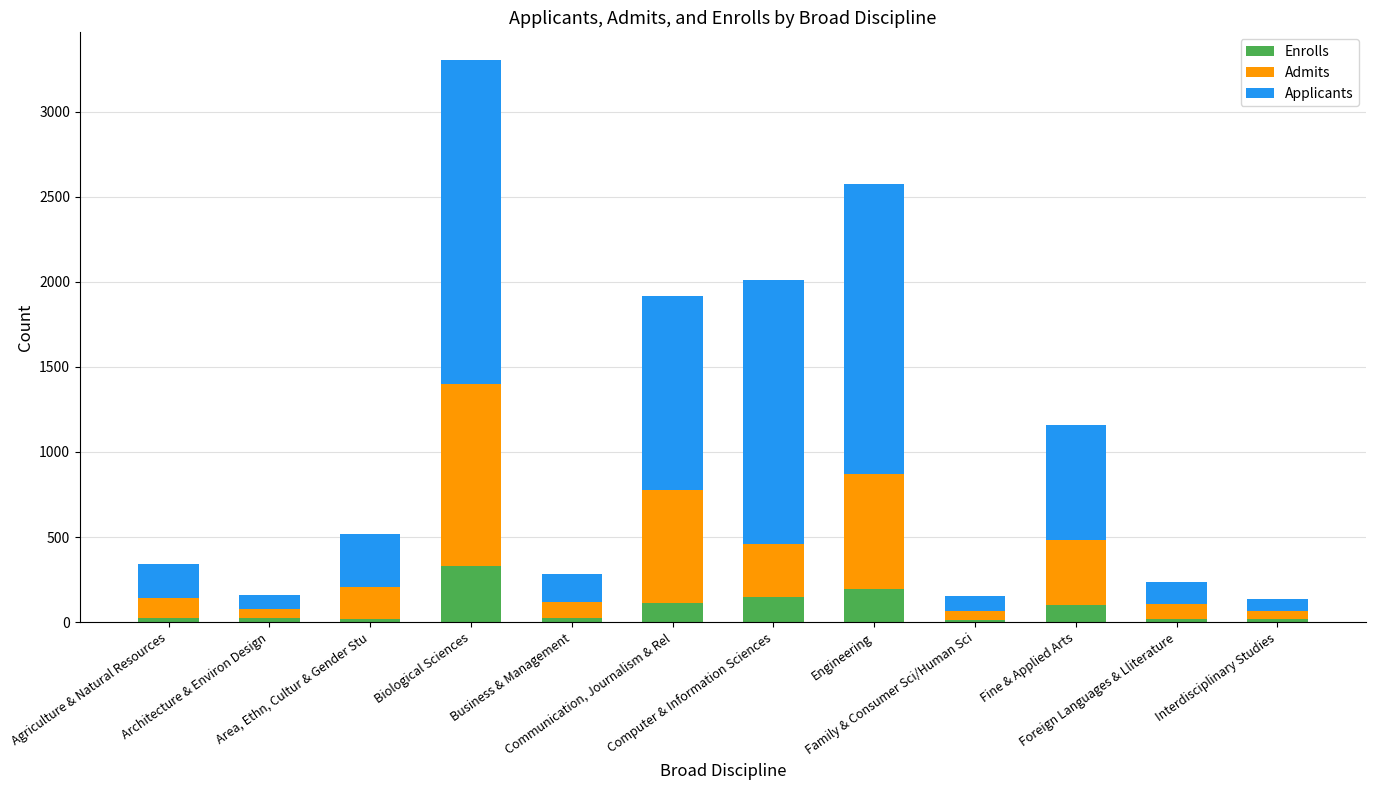

What is the difference between the maximum and minimum values in the Enrolls series?

317